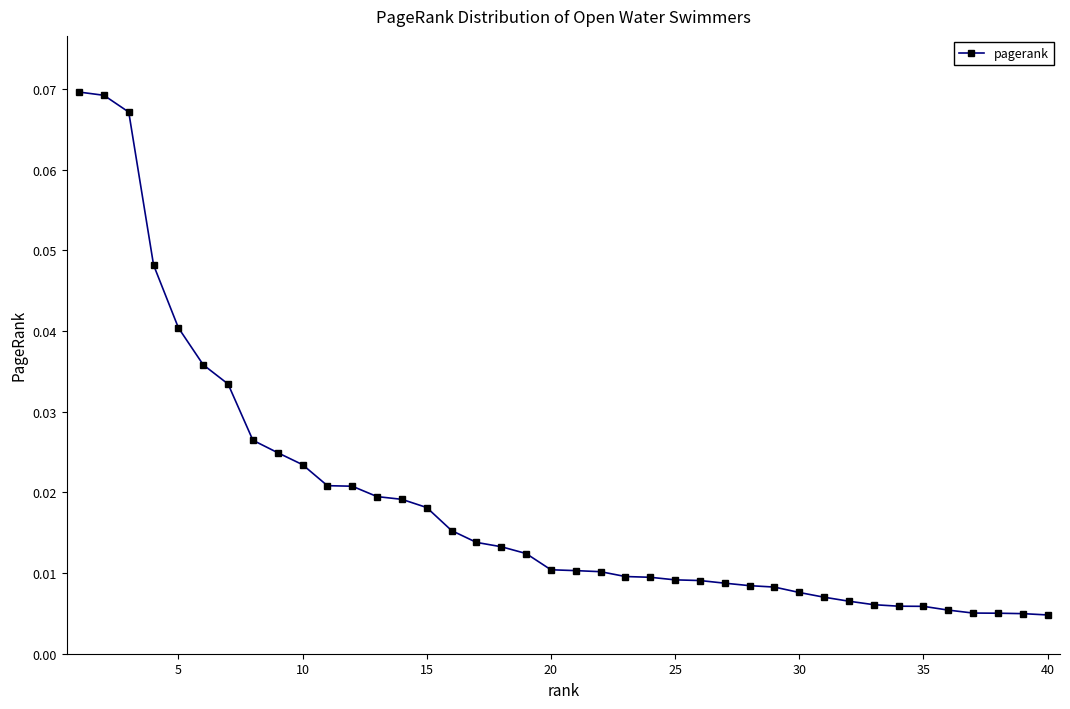

Is this an area chart (filled region under the line)?

No